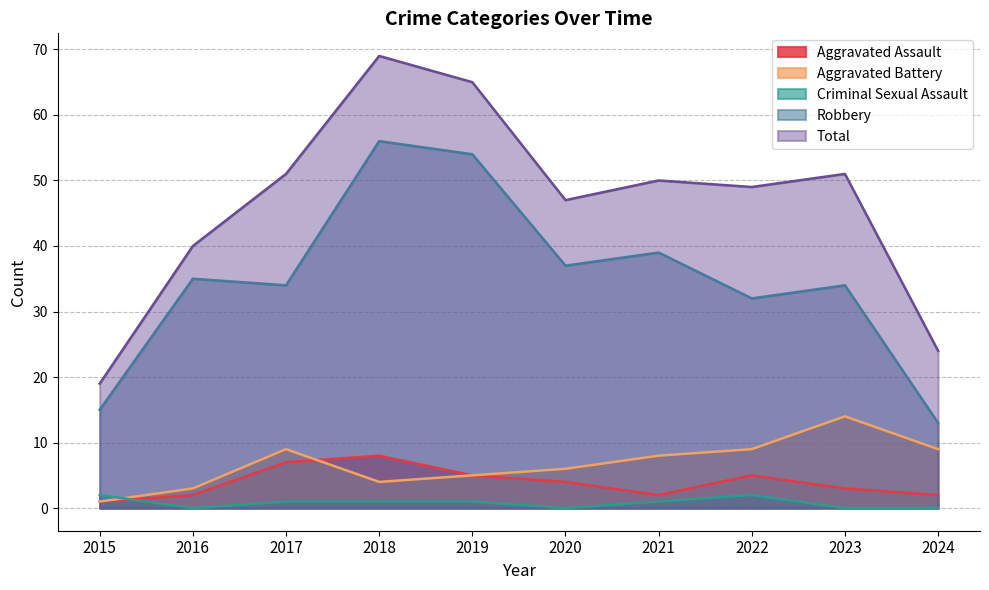

How many interior local peaks does the Aggravated Assault series have?

2